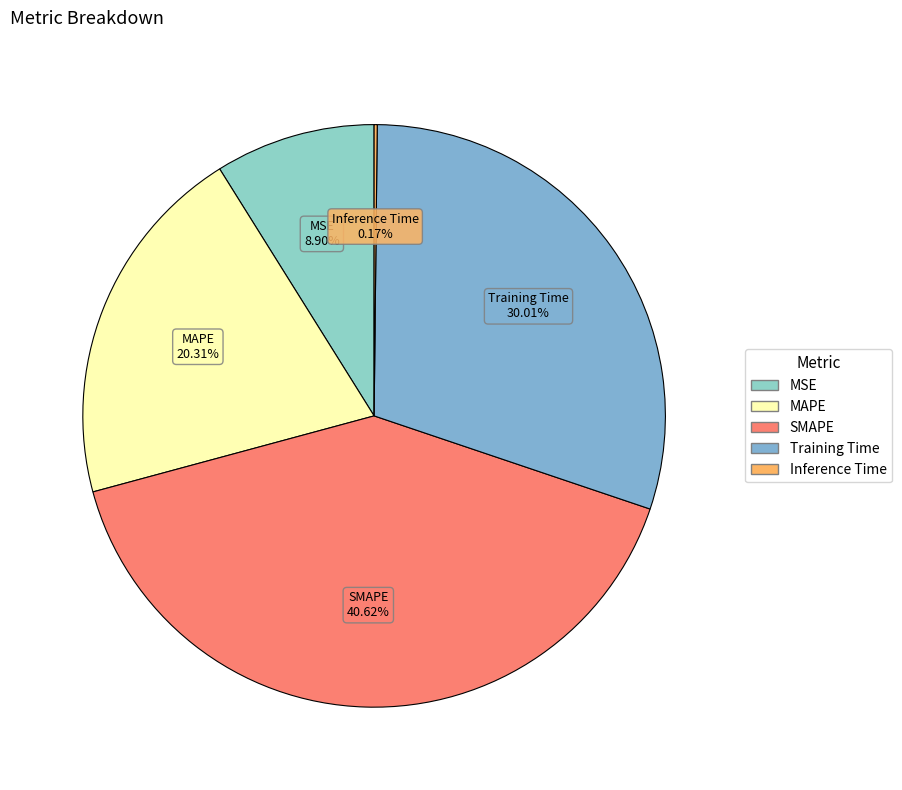

Between MAPE and MSE, which is larger?

MAPE